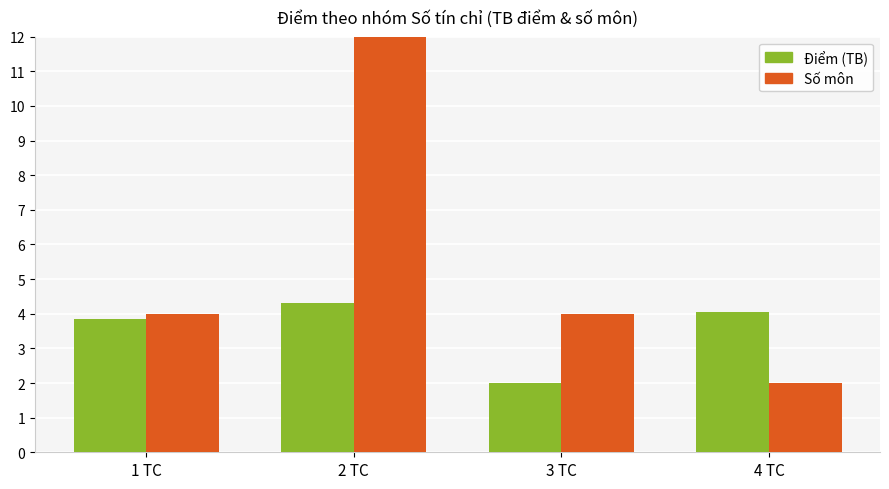

What is the total value across all series at 1 TC?

7.8